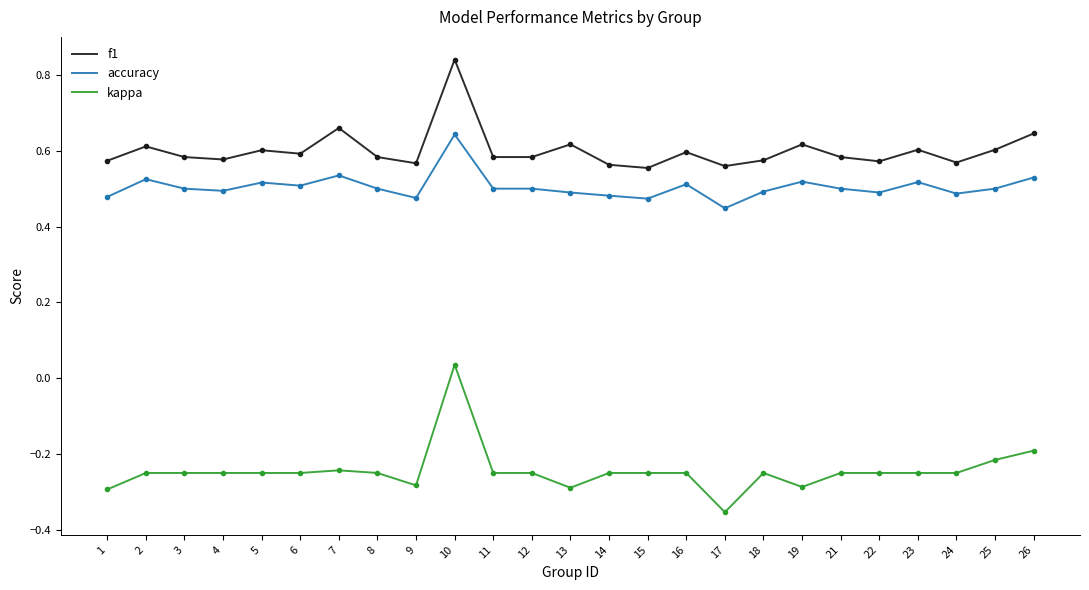

Is it true that accuracy equals 0.6 at 9?

False